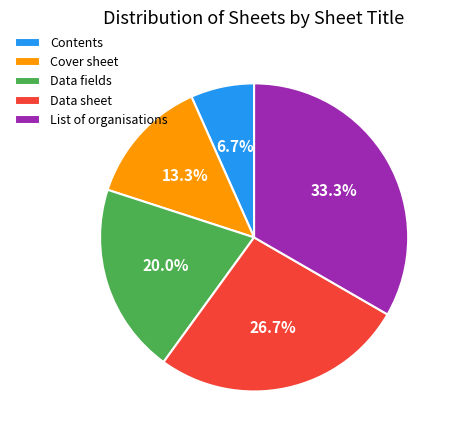

Is there any slice that represents more than half of the pie?

No